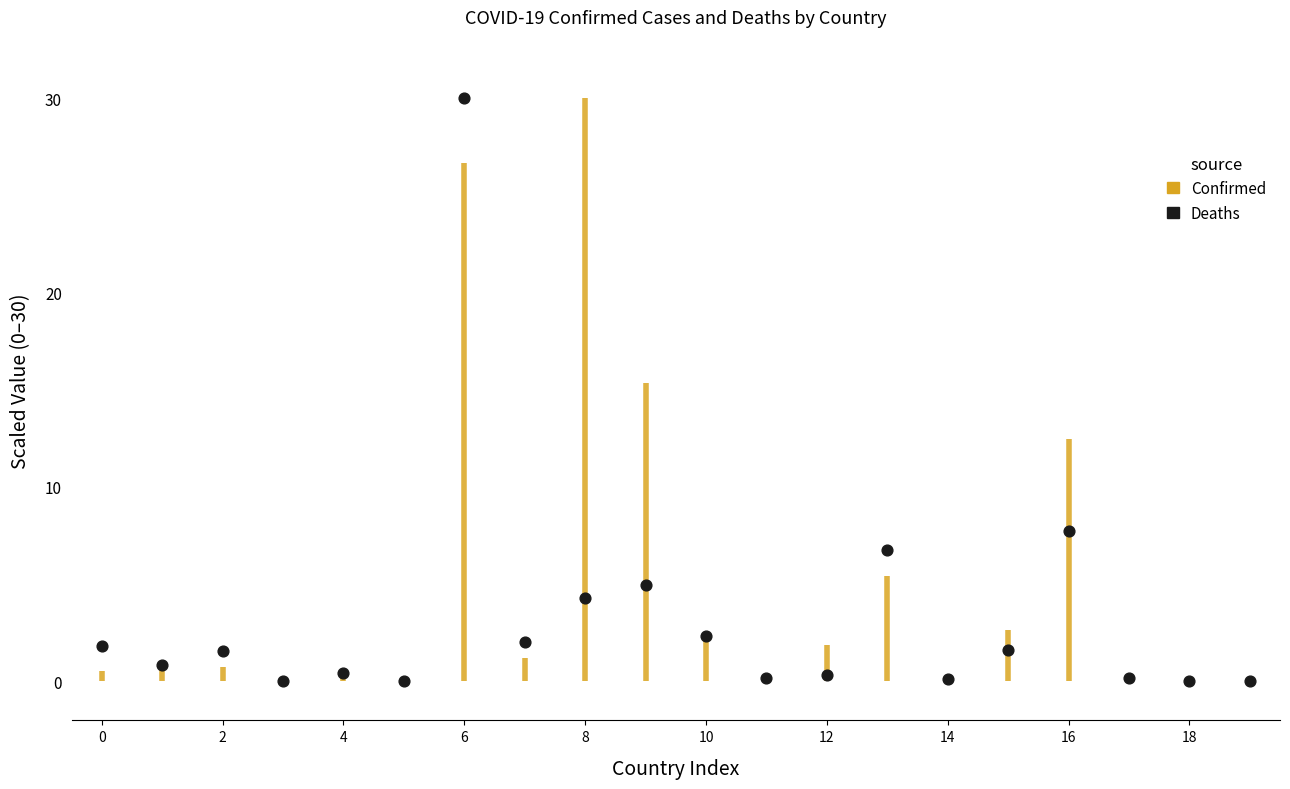

What is the ratio of the value at 0 to the value at 16?

0.2